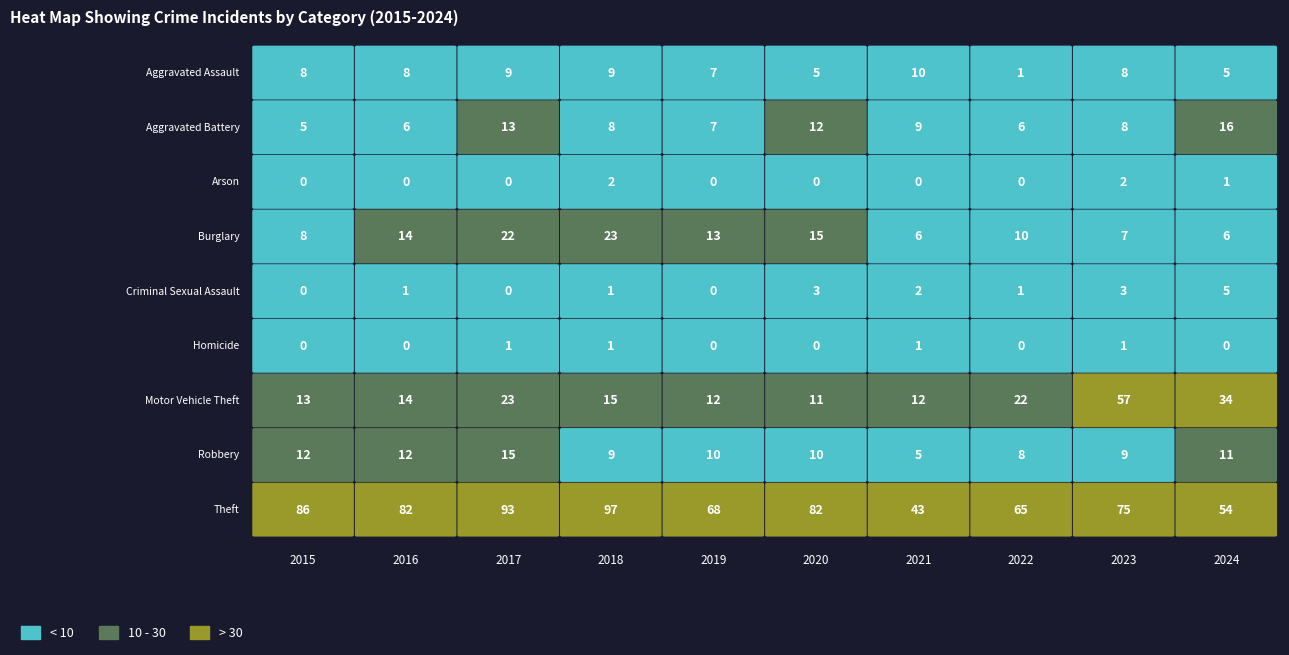

Count the Arson values in the range 0 to 1.

8